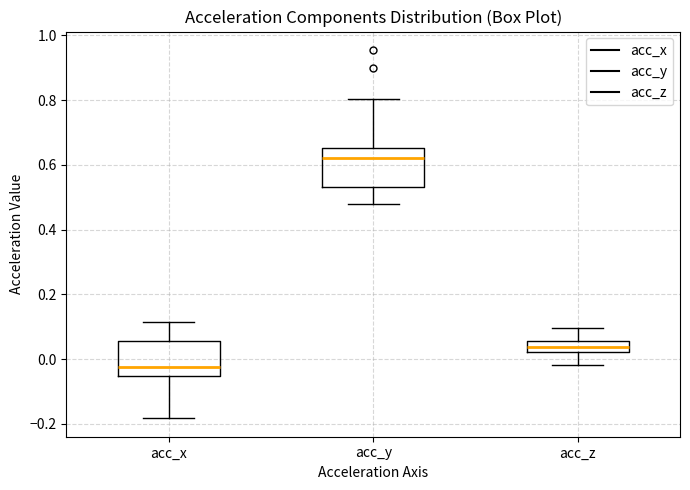

Reading left to right, read every box against the y-axis: the position of its median line, the range the box covers, and the ends of its whiskers. The values are not printed on the chart, so give them approximately, as read against the axis.

acc_x: median -0.02, box -0.06 to 0.06, whiskers -0.18 to 0.12
acc_y: median 0.62, box 0.54 to 0.66, whiskers 0.48 to 0.80
acc_z: median 0.04, box 0.02 to 0.06, whiskers -0.02 to 0.10